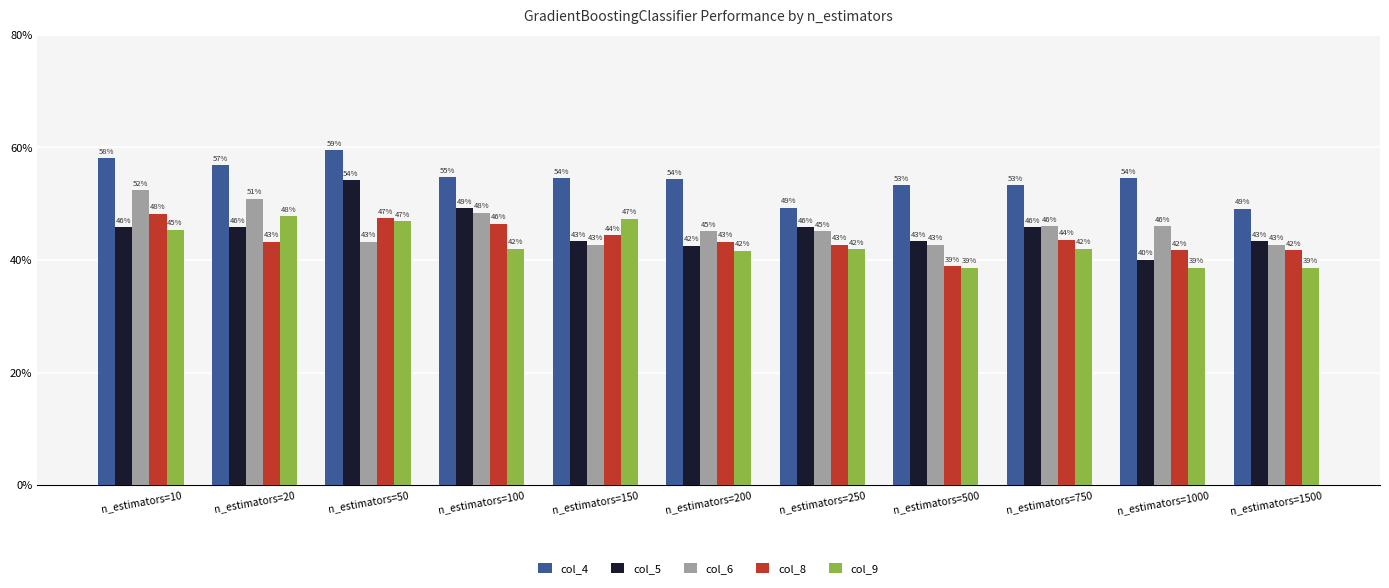

What are all the series names shown in the legend?

col_4, col_5, col_6, col_8, col_9